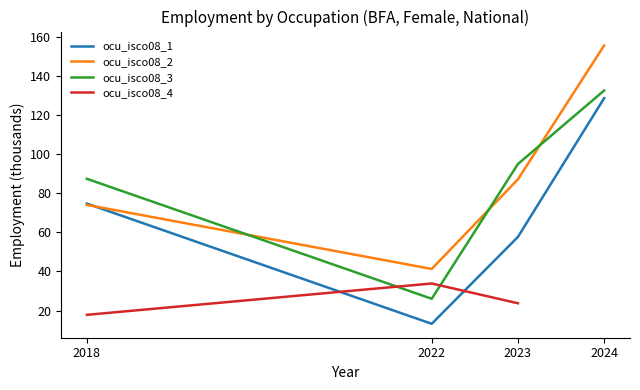

Is it true that ocu_isco08_2 equals 17.3 at 2018?

False